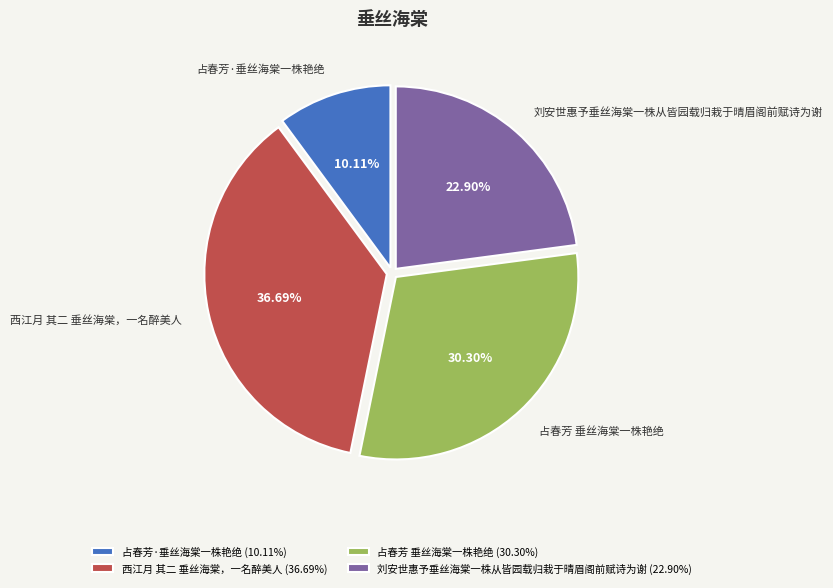

Which category has the smallest portion of the pie?

占春芳·垂丝海棠一株艳绝